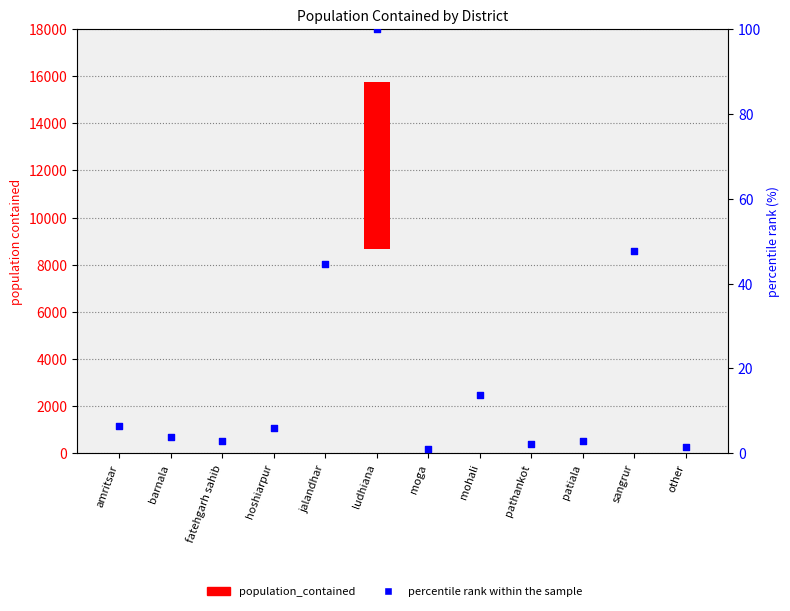

Which series reaches the minimum Y coordinate?

population_contained